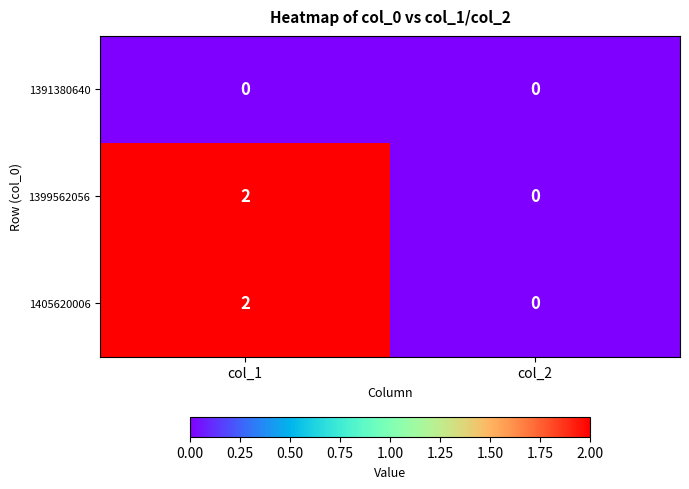

True or false: 1399562056 has a value of 0 at col_2.

True